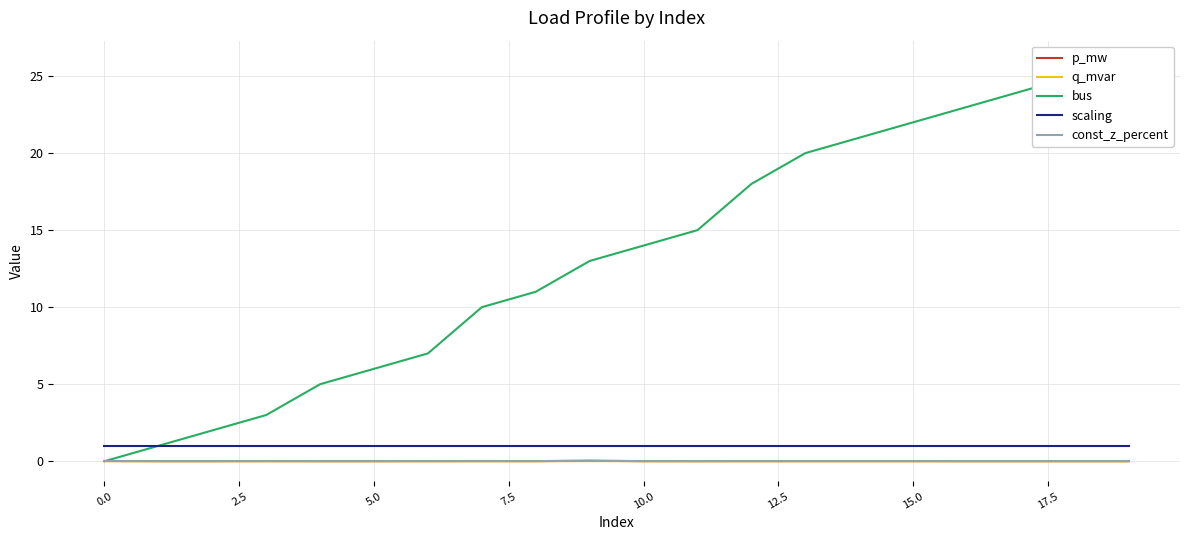

Is it true that p_mw equals 0.0 at 11?

False